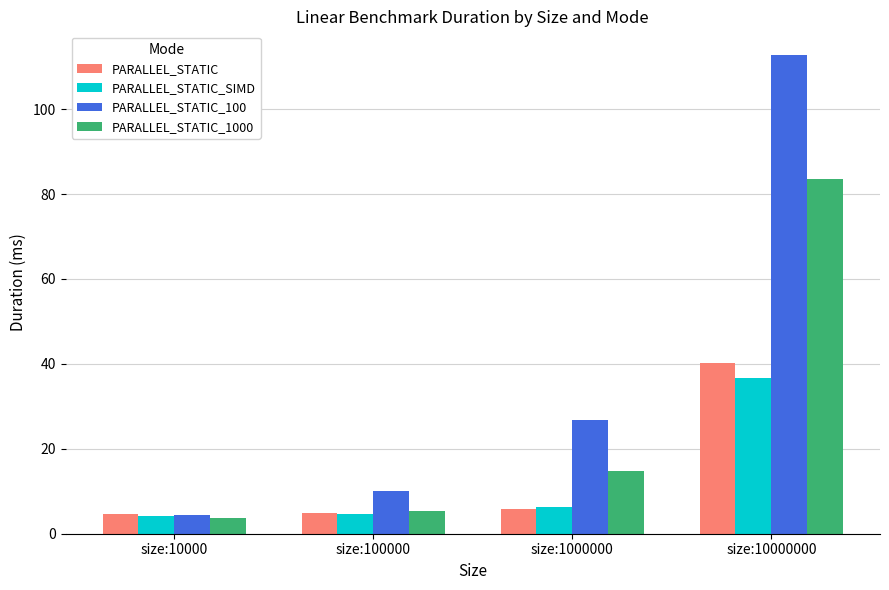

What is the difference between the PARALLEL_STATIC_SIMD values at size:100000 and size:1000000?

1.5